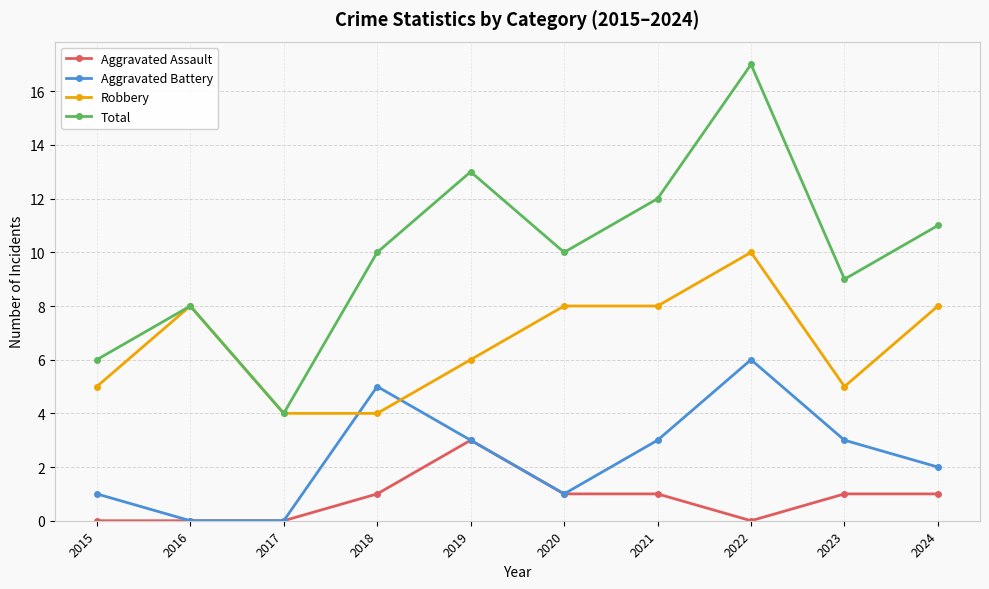

What is the difference between the maximum and minimum values in the Aggravated Assault series?

3